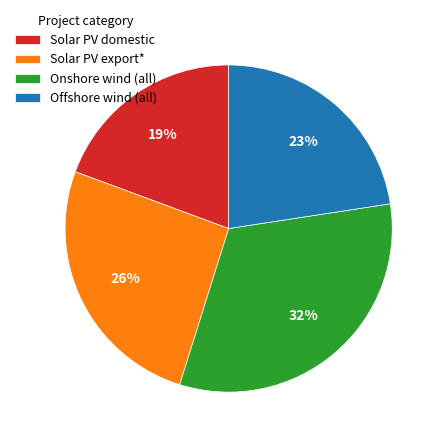

Does any single category account for the majority?

No